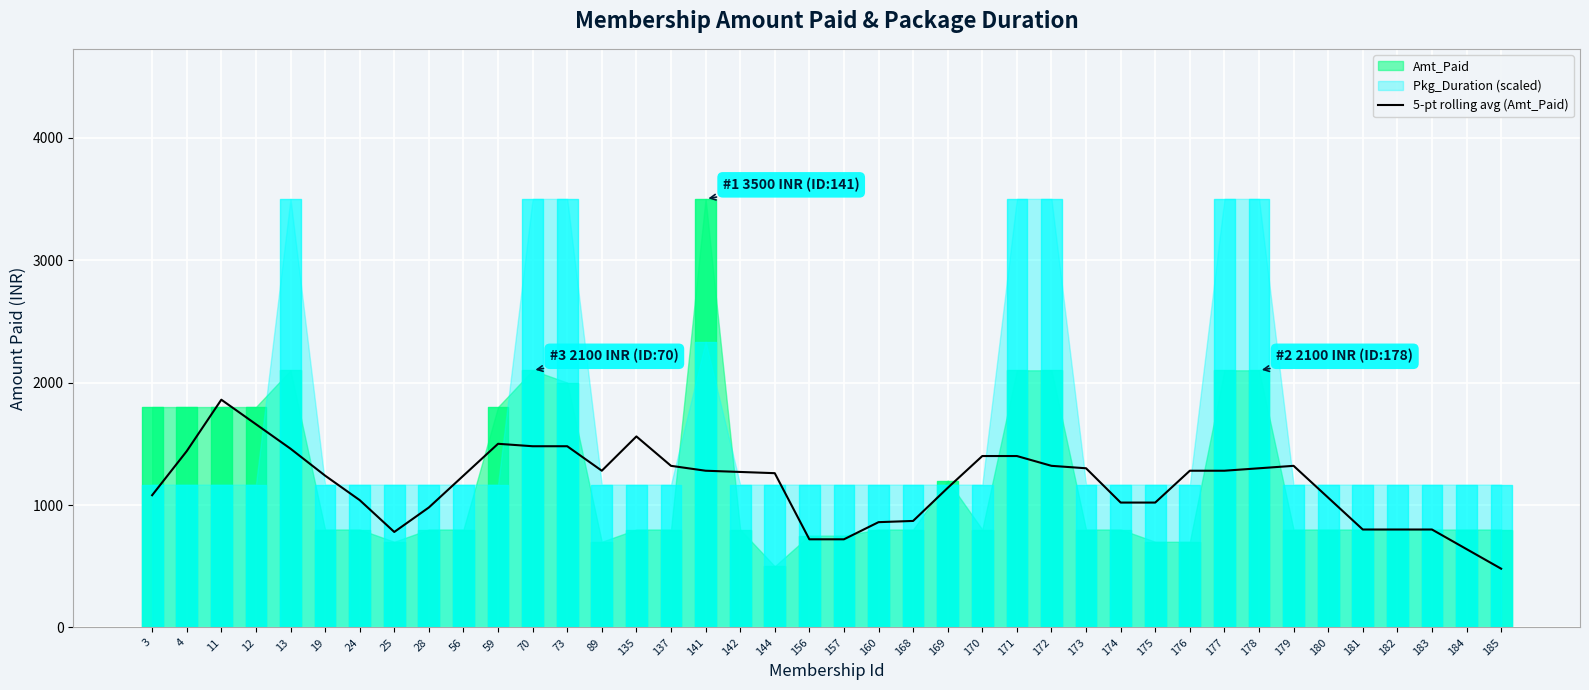

True or false: the data has more than 1 interior local peaks.

True